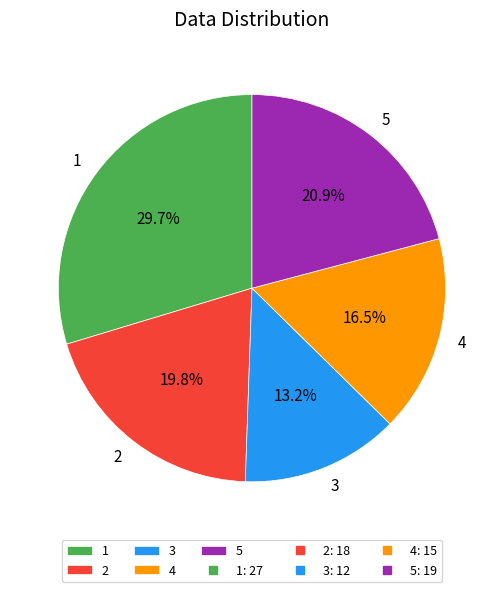

Which slice is the largest?

1